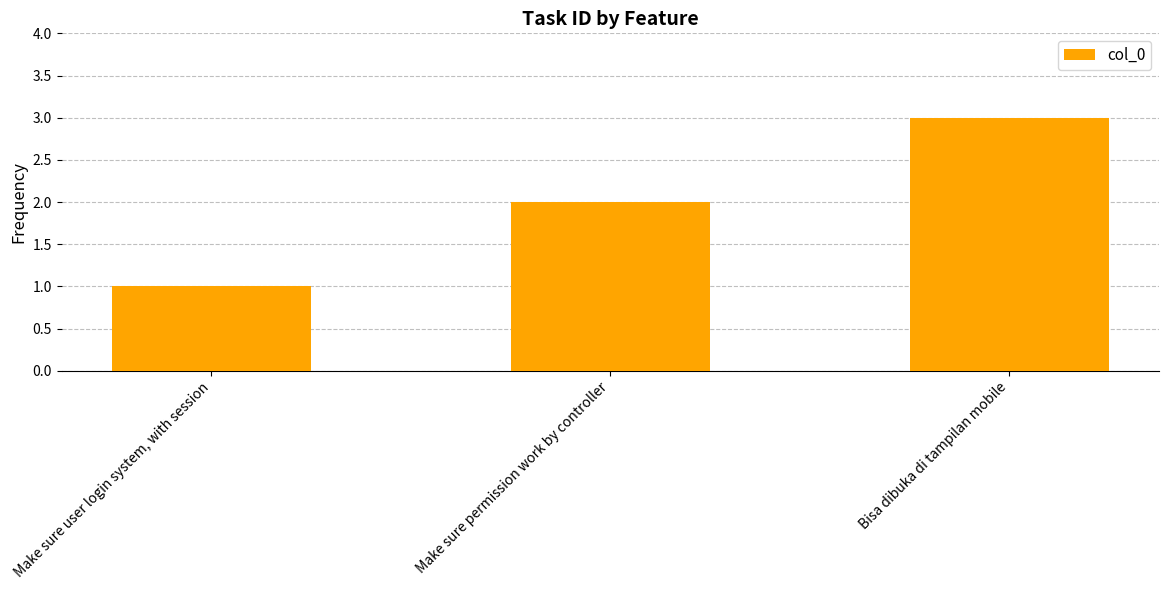

List the labels in order of value, smallest first.

Make sure user login system, with session, Make sure permission work by controller, Bisa dibuka di tampilan mobile